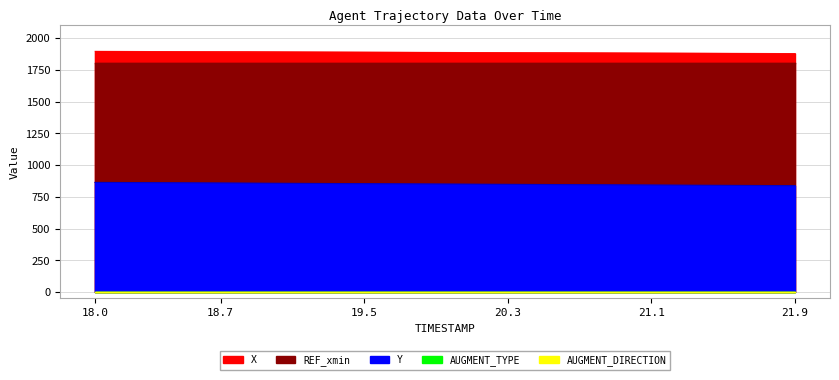

True or false: Y has more than 1 interior local peaks.

False